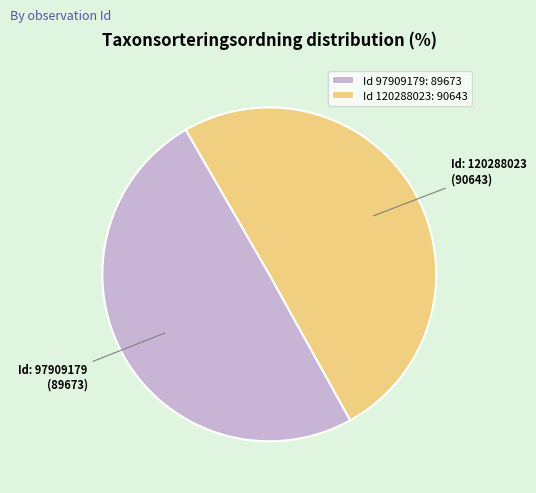

Combined, do Id 120288023: 90643 and Id 97909179: 89673 account for over 50%?

Yes